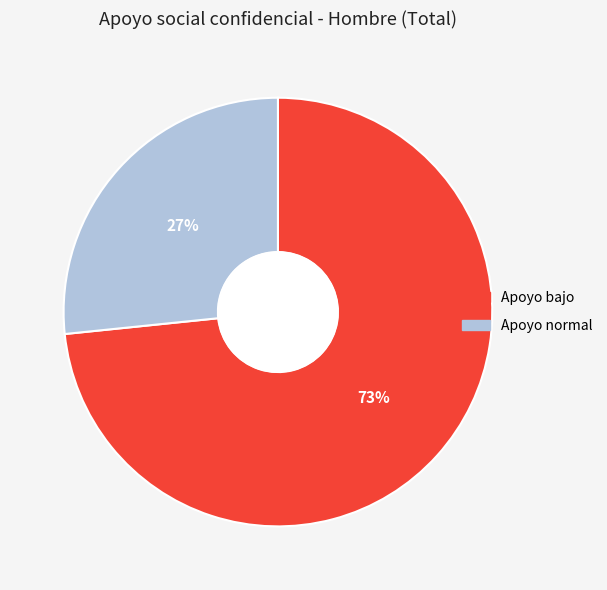

To the nearest percent, what is the average slice percentage?

50%